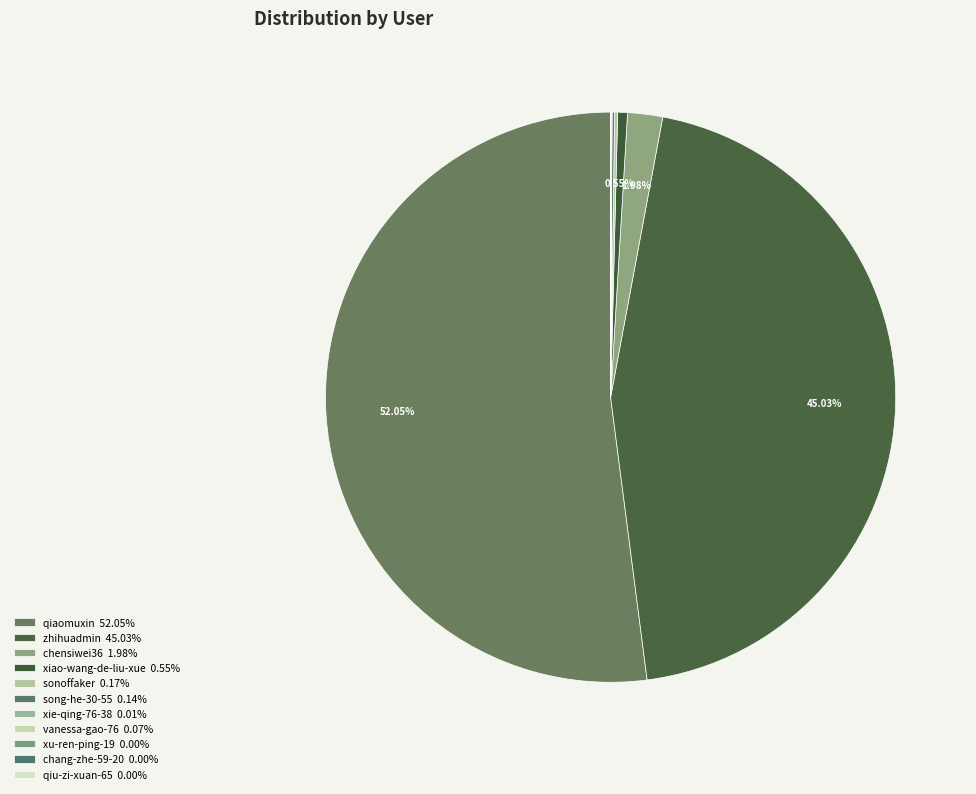

What is the smallest slice in the pie chart?

qiu-zi-xuan-65